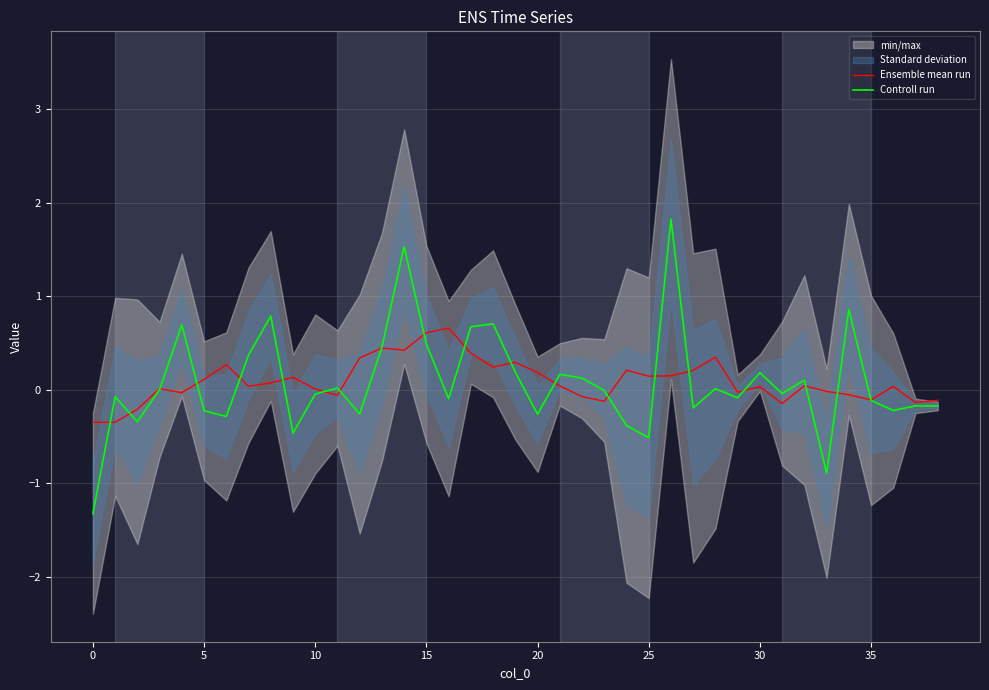

The value of Controll run at 23 is -0.0. True or false?

True